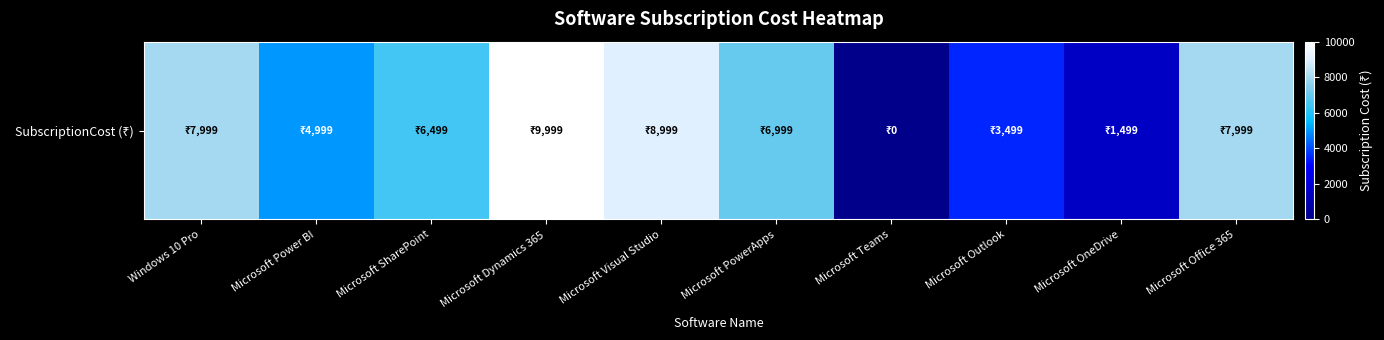

Which category has the highest value across all series?

Microsoft Dynamics 365